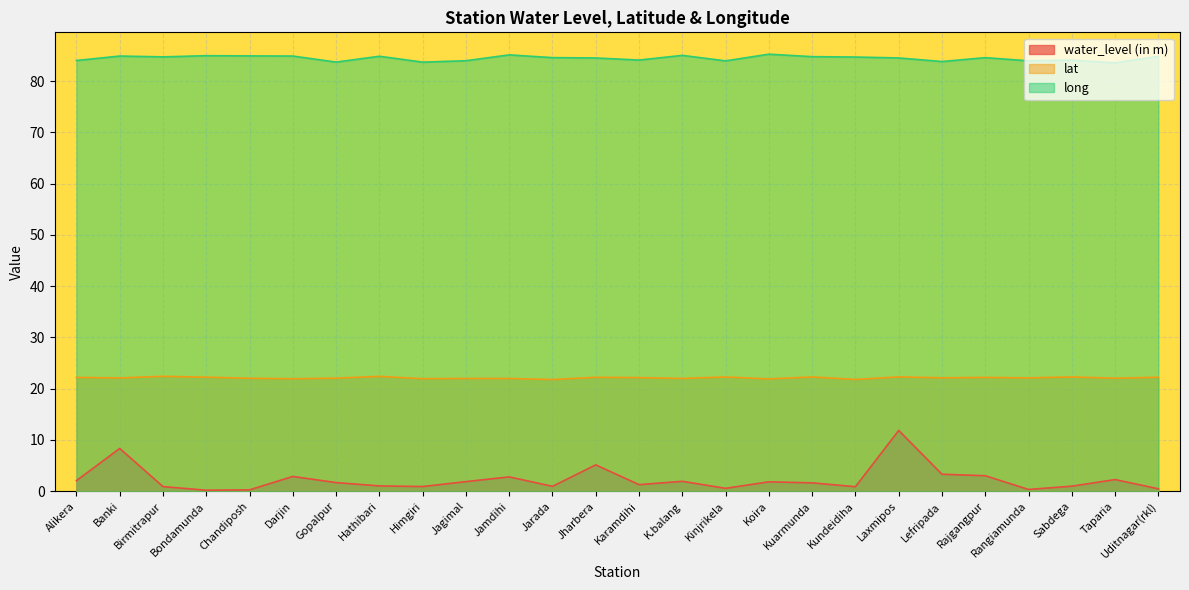

What is the difference between the second highest and second lowest values in the long series?

1.4